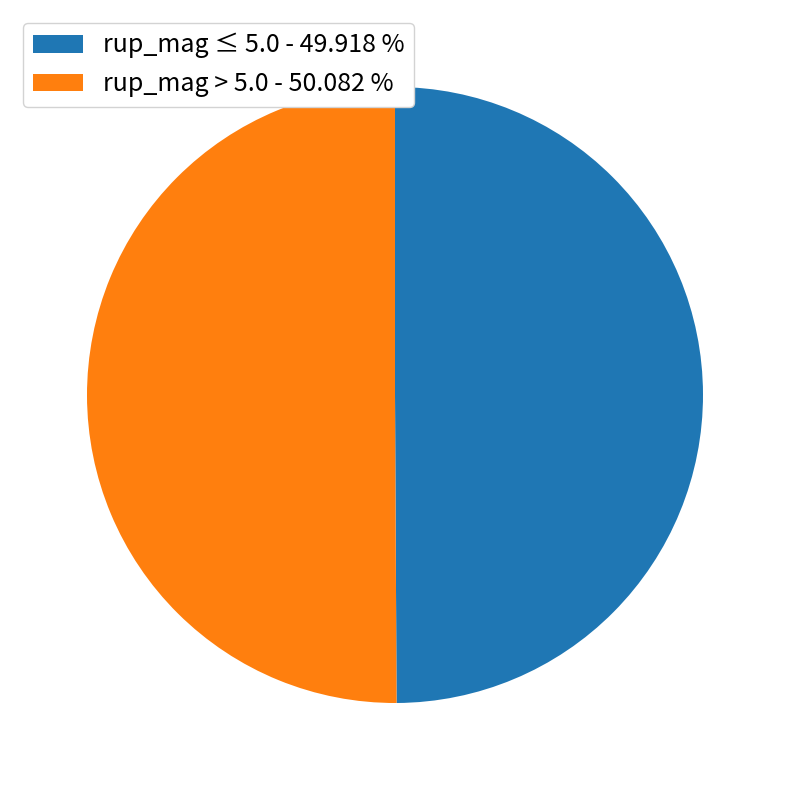

Combined, do rup_mag > 5.0 - 50.082 % and rup_mag ≤ 5.0 - 49.918 % account for over 50%?

Yes